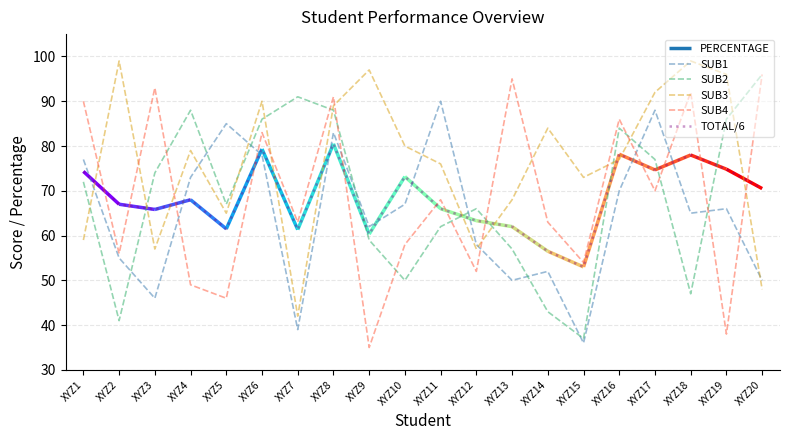

Is the value of SUB3 at XYZ7 greater than the value of SUB1 at XYZ5?

No